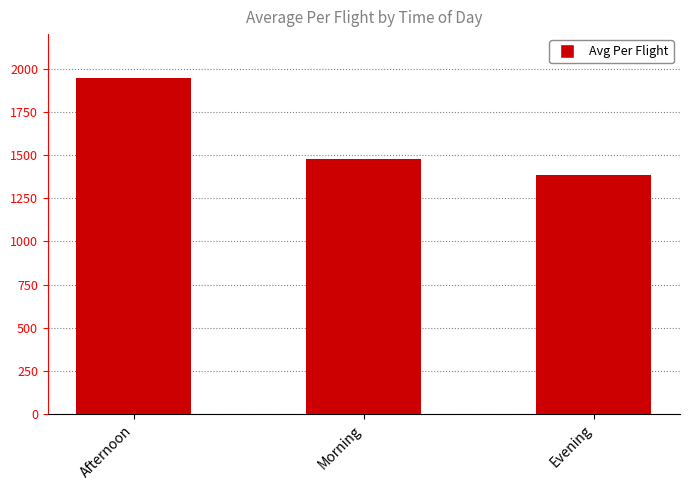

What is the label of the 3rd bar from the right?

Afternoon